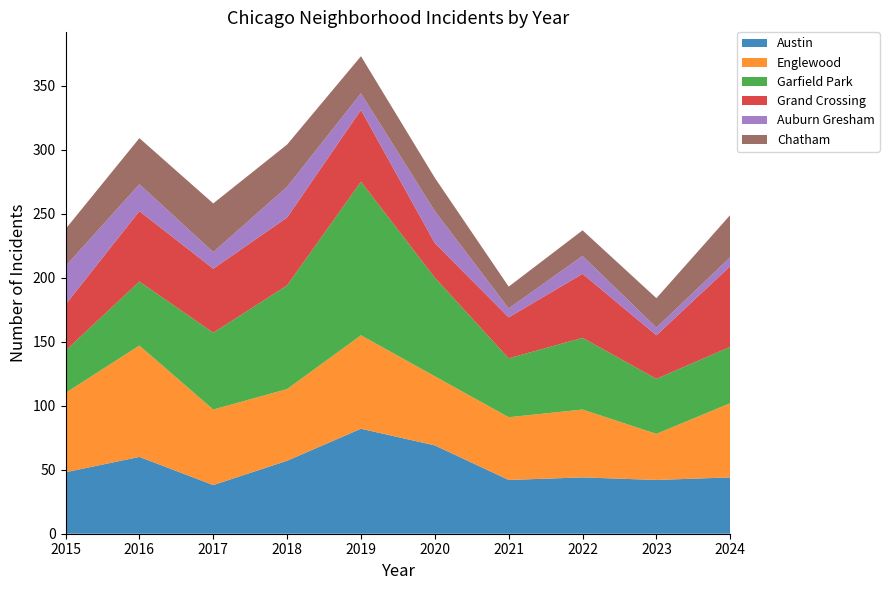

Reading left to right, transcribe all the data shown in this chart.

Austin: 48	60	38	57	82	69	42	44	42	44
Englewood: 62	87	59	56	73	54	49	53	36	58
Garfield Park: 33	50	60	81	120	77	46	56	43	44
Grand Crossing: 36	55	50	53	56	27	32	50	34	63
Auburn Gresham: 30	21	13	24	13	25	7	14	6	7
Chatham: 29	36	38	33	29	26	17	20	23	33